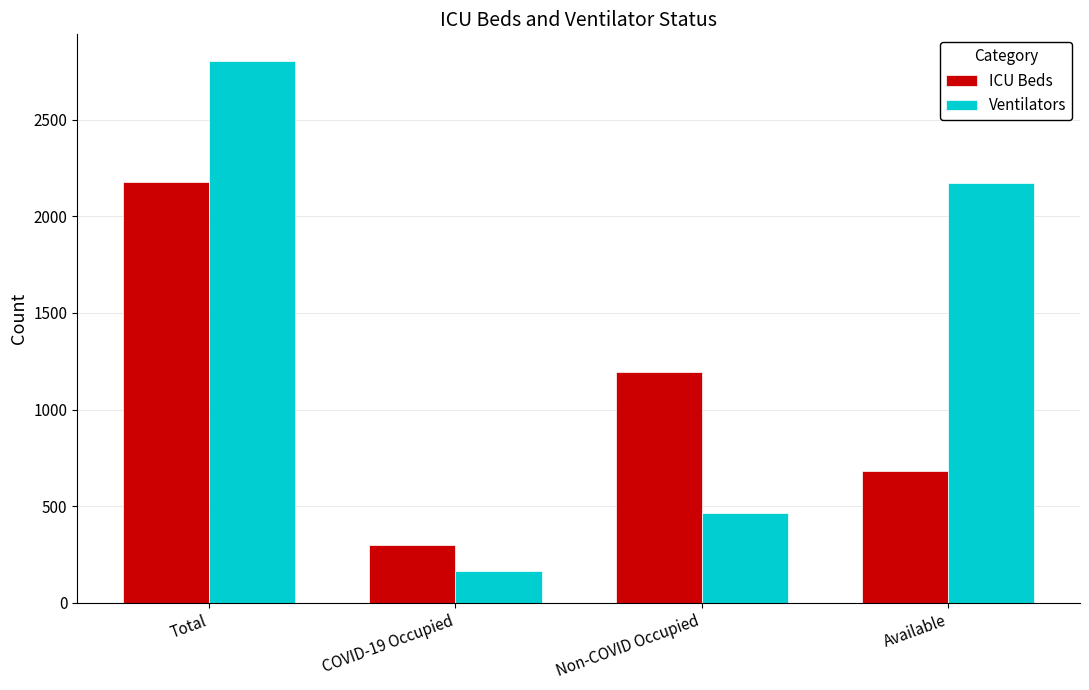

Between Non-COVID Occupied and Available, which series saw the biggest shift?

Ventilators